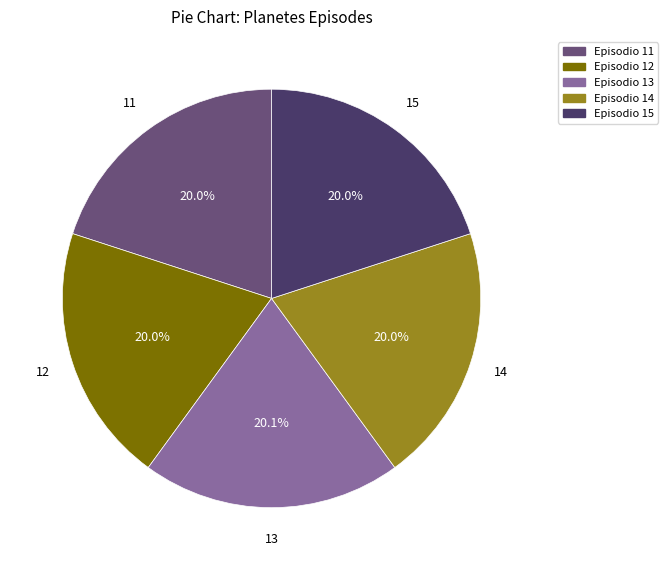

To the nearest percent, what is the average slice percentage?

20%